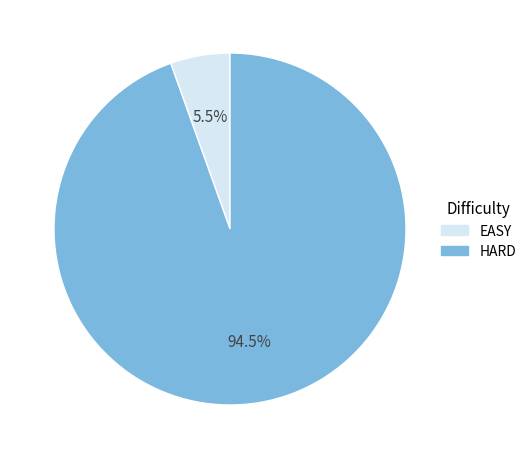

Rank the categories by value from lowest to highest.

EASY, HARD